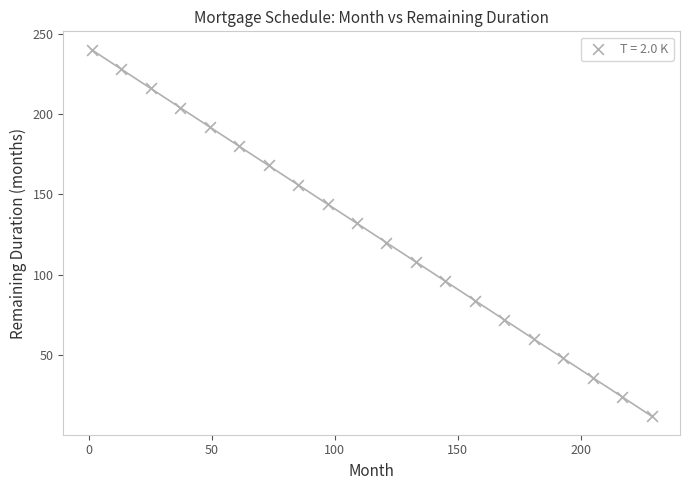

What is the range of X values (max minus min)?

228